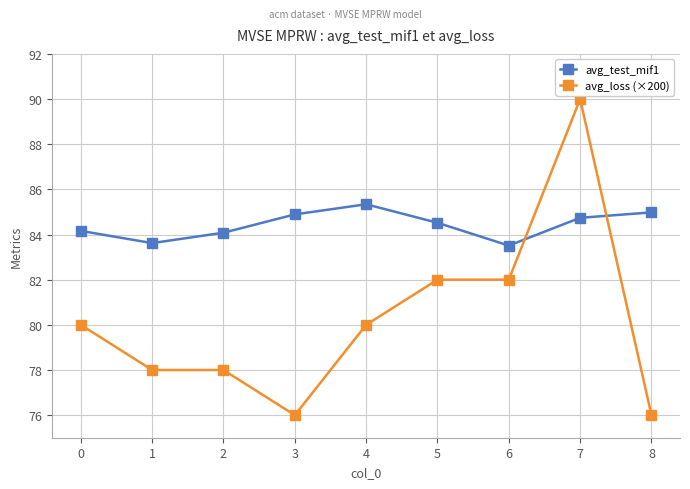

What is the difference between the avg_test_mif1 values at 2 and 5?

0.4